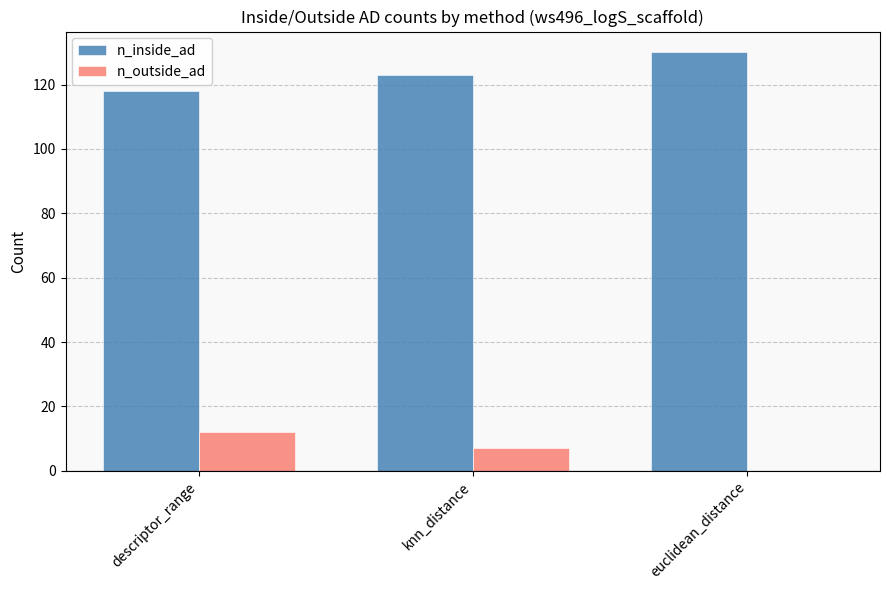

At which category does the chart reach its peak across all series?

euclidean_distance